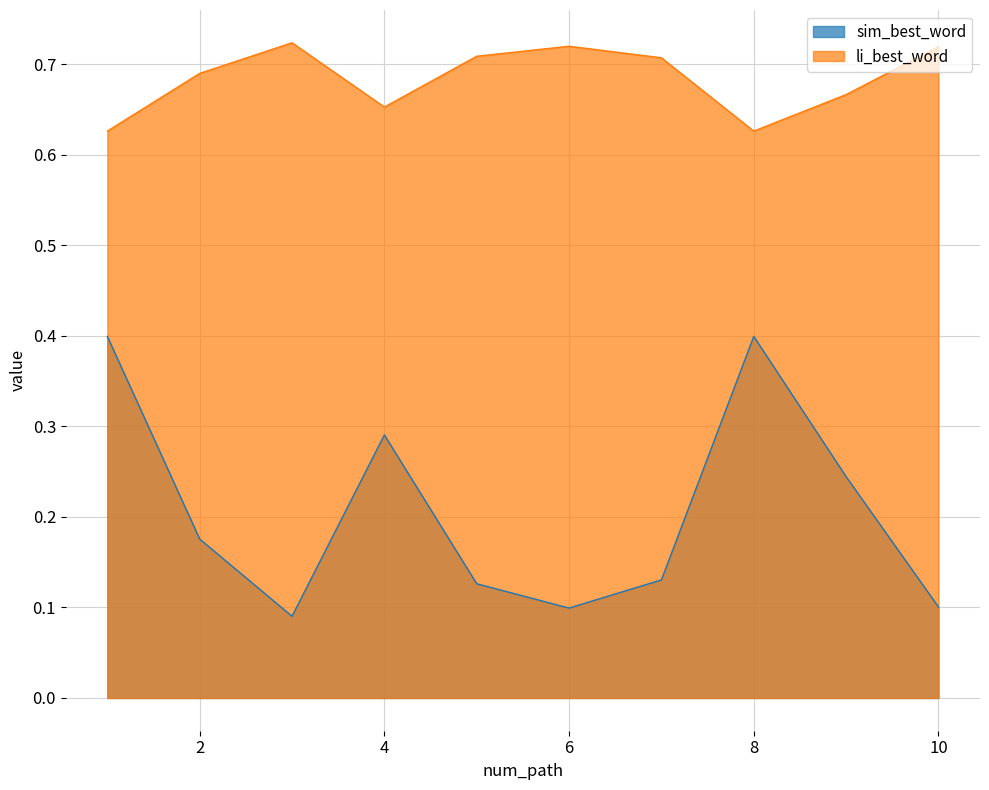

What is the sum of the sim_best_word values at 7 and 3?

0.2